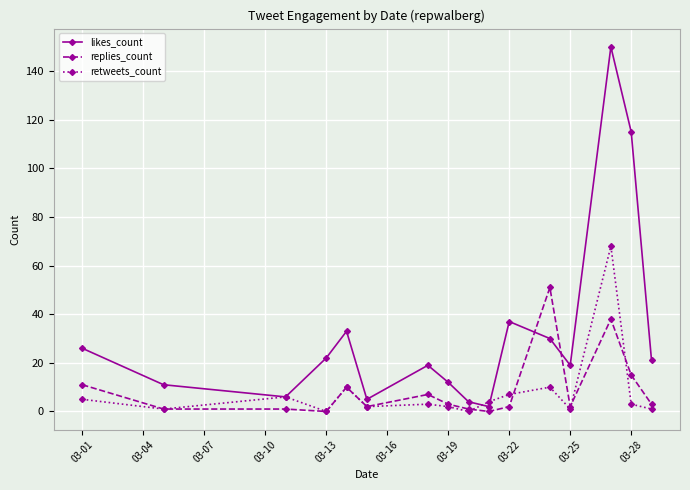

What is the average value of the likes_count series?

32